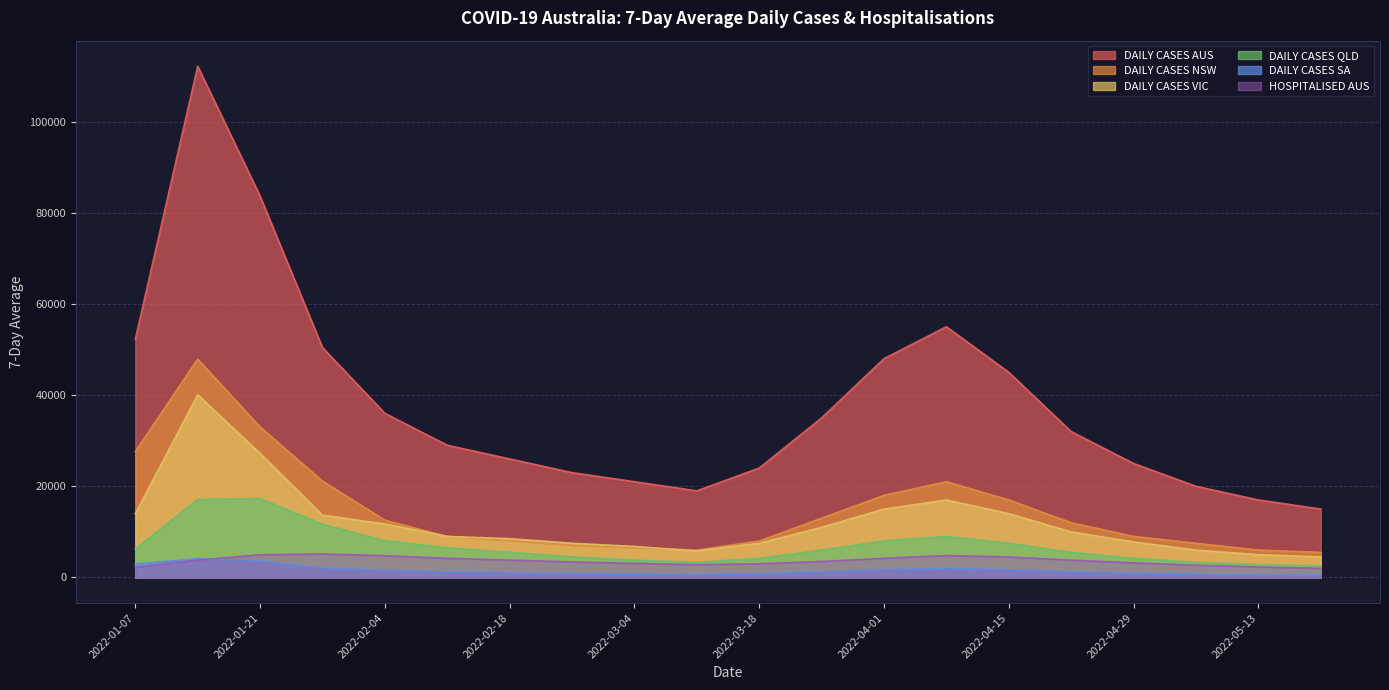

Is it true that 7DAY_AVG_DAILY_CASES_NSW equals 8157 at 2022-05-20?

False